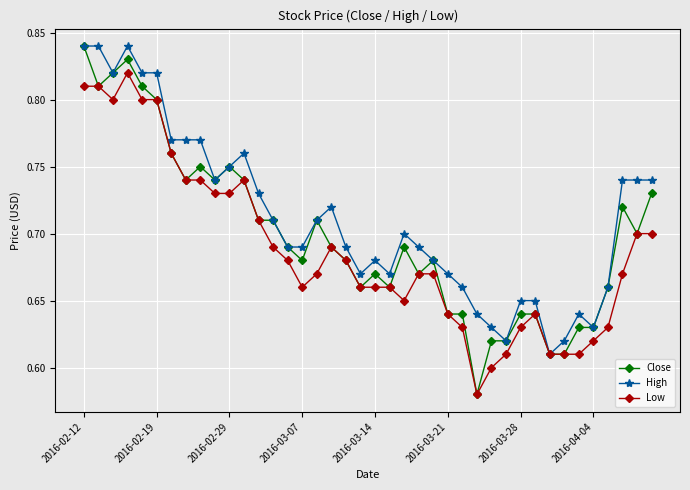

At how many categories does at least one series exceed 0?

40